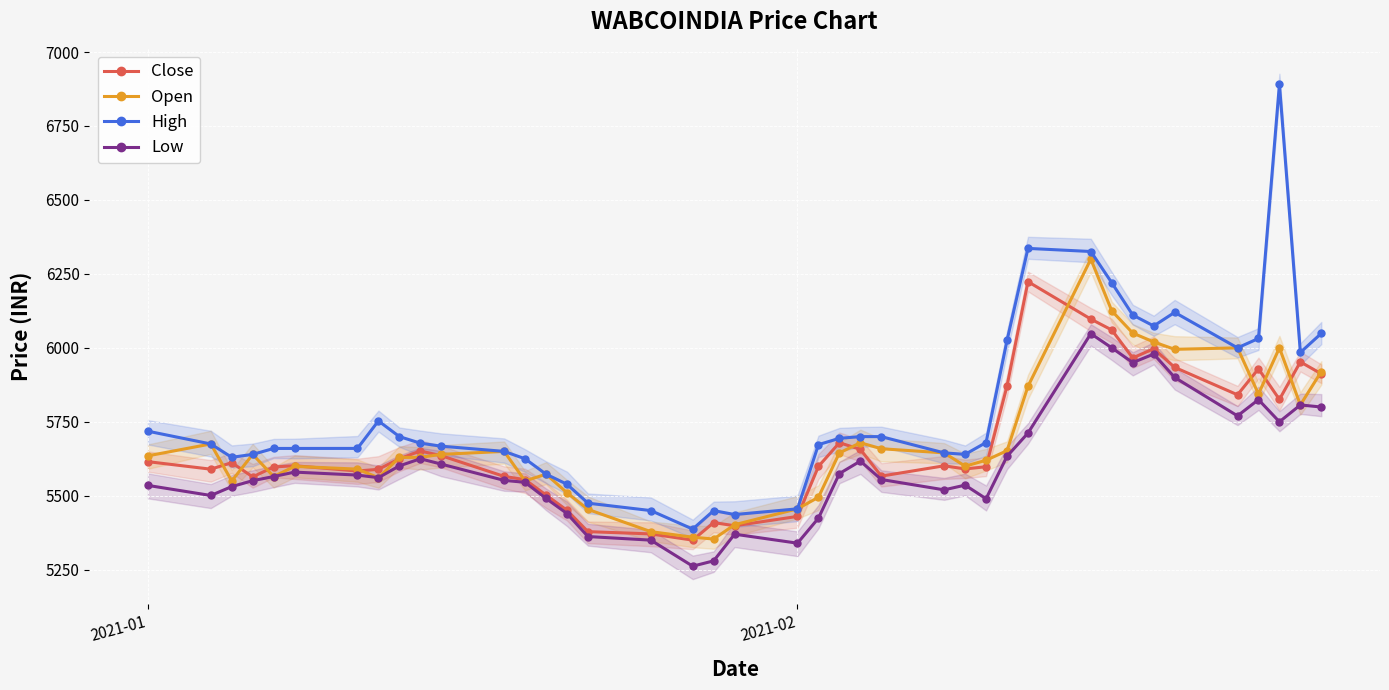

Reading left to right, list all the values displayed in this chart.

Close: 5615.4	5589.9	5611.9	5563.8	5597.4	5601.6	5583.6	5589.4	5625.1	5651.4	5635.4	5565.5	5554.4	5502.5	5450.9	5378.8	5371.1	5350.0	5409.4	5398.6	5430.2	5599.2	5679.3	5656.9	5566.4	5601.4	5590.7	5598.2	5871.1	6223.8	6097.3	6060.4	5965.9	5997.1	5934.1	5841.3	5929.1	5825.6	5952.6	5912.2
Open: 5635.0	5675.1	5550.0	5639.9	5565.0	5599.4	5590.1	5561.1	5629.6	5629.9	5640.0	5650.0	5550.1	5573.0	5510.1	5454.0	5378.8	5360.0	5353.8	5402.2	5455.8	5495.0	5644.9	5679.3	5659.0	5645.0	5600.1	5620.0	5652.4	5870.0	6299.9	6125.0	6050.0	6020.0	5995.1	6000.0	5844.0	5999.9	5807.1	5920.0
High: 5718.2	5675.1	5630.0	5639.9	5659.9	5660.0	5660.1	5753.1	5700.0	5677.9	5667.6	5650.1	5625.0	5573.0	5538.9	5475.0	5449.9	5387.4	5449.9	5436.6	5455.8	5672.9	5694.1	5700.0	5699.9	5645.0	5640.0	5680.0	6025.0	6336.2	6325.7	6220.0	6111.0	6074.0	6120.0	6000.0	6031.8	6891.0	5984.4	6049.0
Low: 5535.0	5501.0	5531.0	5551.1	5565.0	5580.0	5570.0	5561.1	5601.0	5625.1	5607.0	5552.1	5545.4	5491.0	5440.1	5362.2	5350.0	5262.0	5280.0	5370.1	5339.8	5424.4	5575.0	5617.2	5555.0	5520.0	5536.0	5490.0	5633.4	5712.0	6048.0	6000.0	5950.2	5979.0	5900.1	5770.1	5825.0	5750.1	5807.0	5800.0